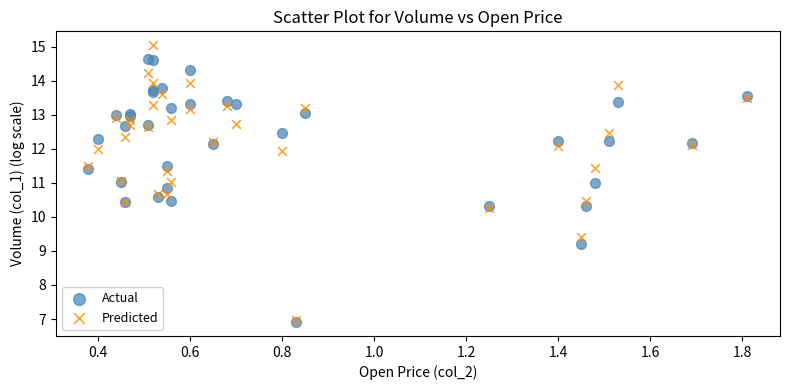

What are all the series names shown in the legend?

Actual, Predicted